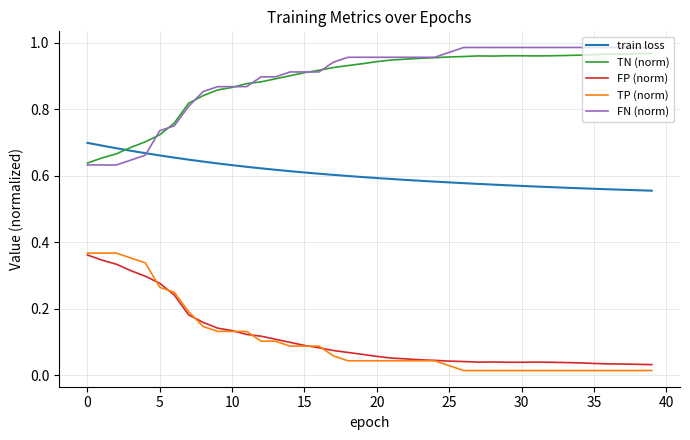

True or false: FN (norm) and TP (norm) intersect in this chart.

False